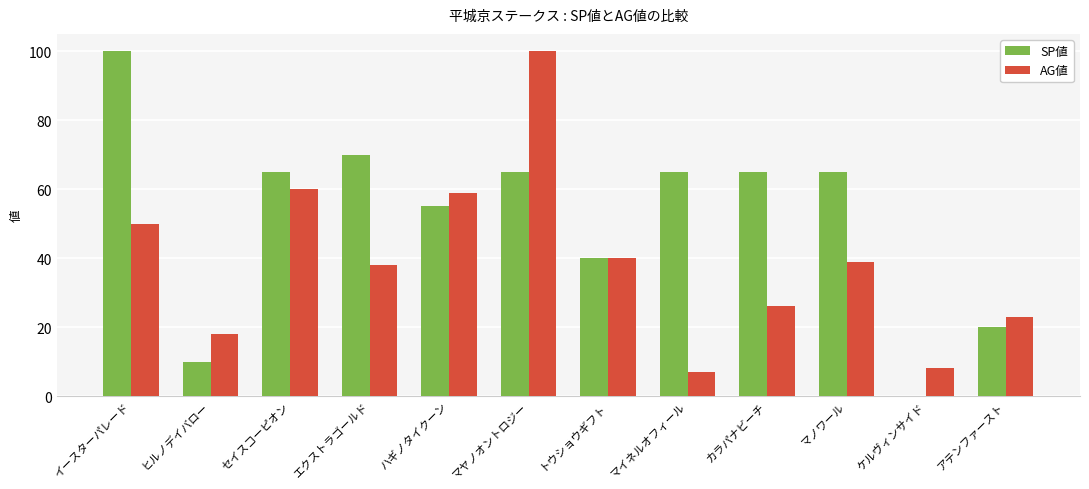

How many groups of bars are there?

12